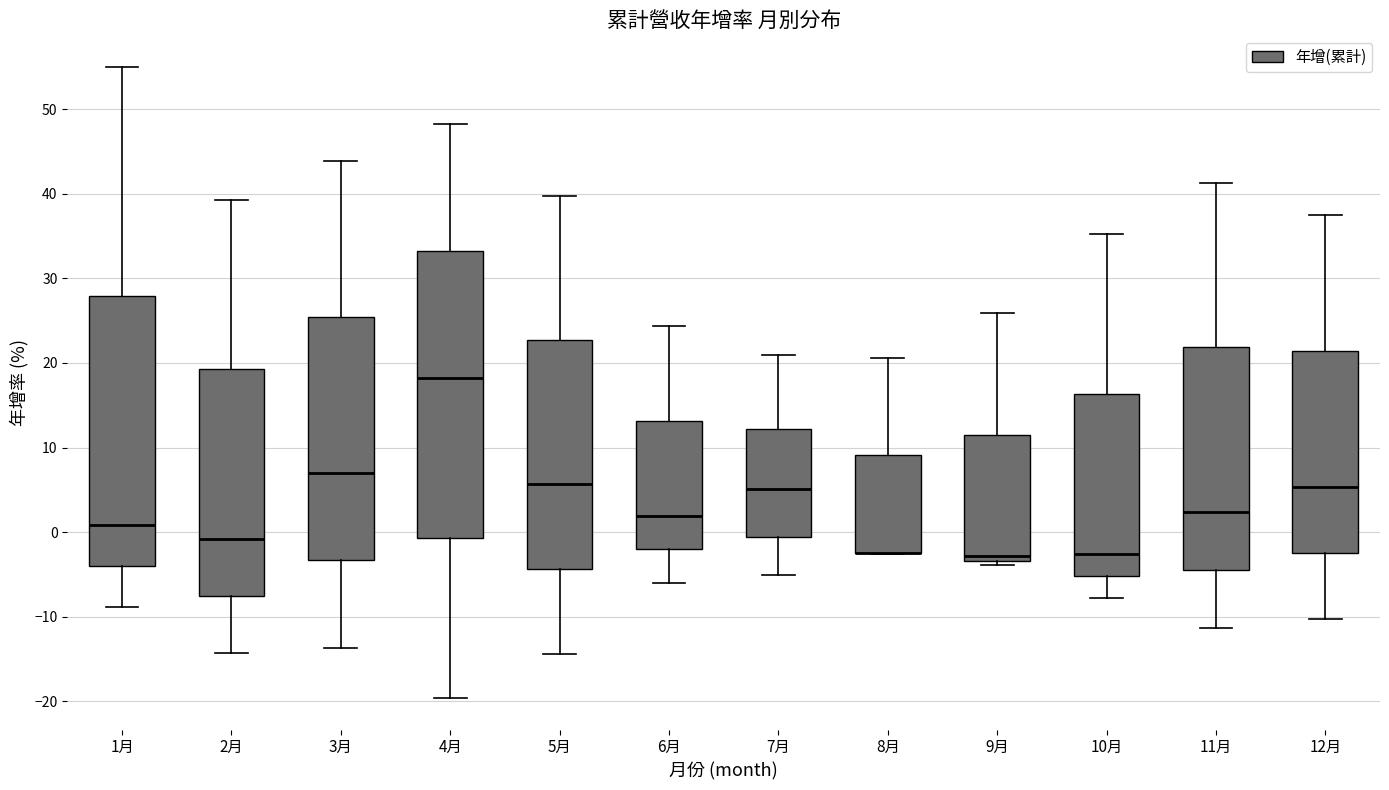

Comparing the boxes themselves (not the whiskers), which one is the tallest?

4月